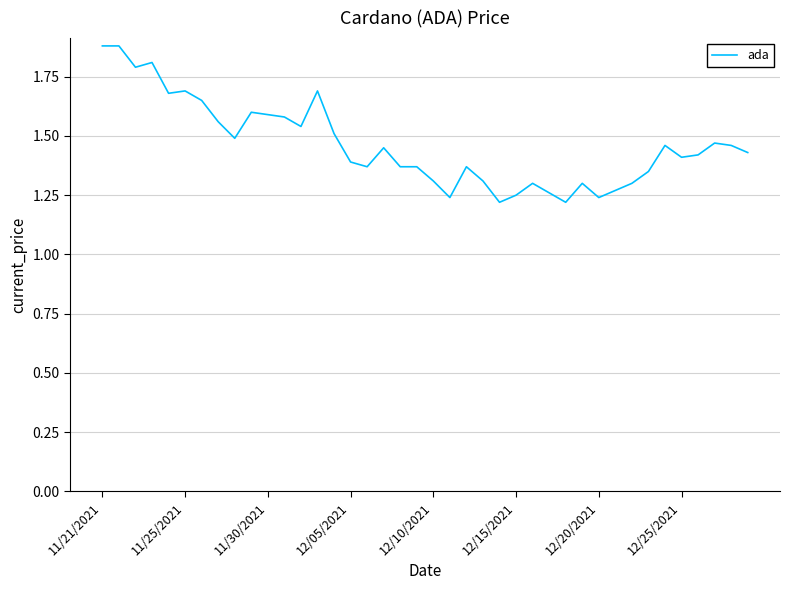

What is the difference between the maximum and minimum values?

0.7